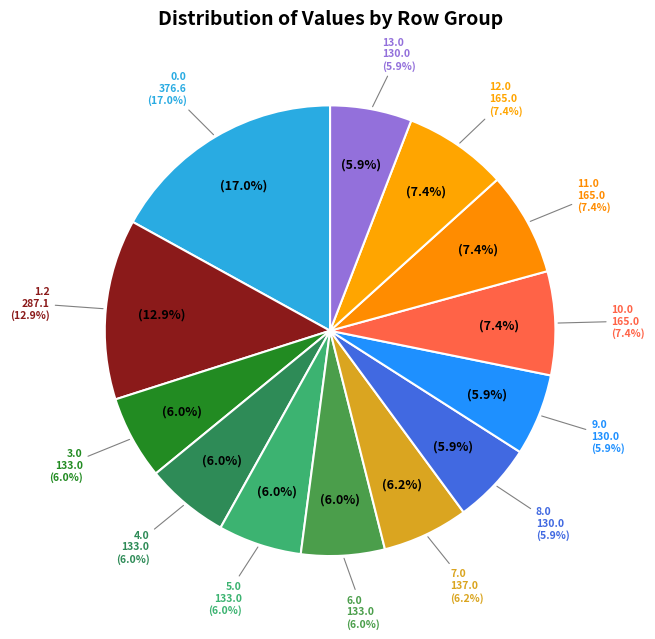

What is the ratio of the value at 8.0 to the value at 3.0?

1.0